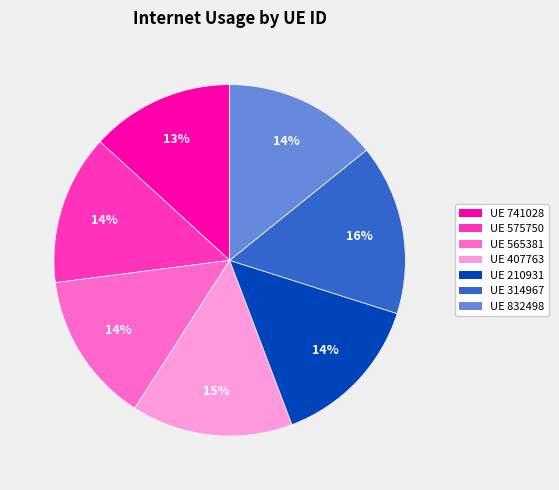

Is it true that UE 741028 is 13% of the pie?

True